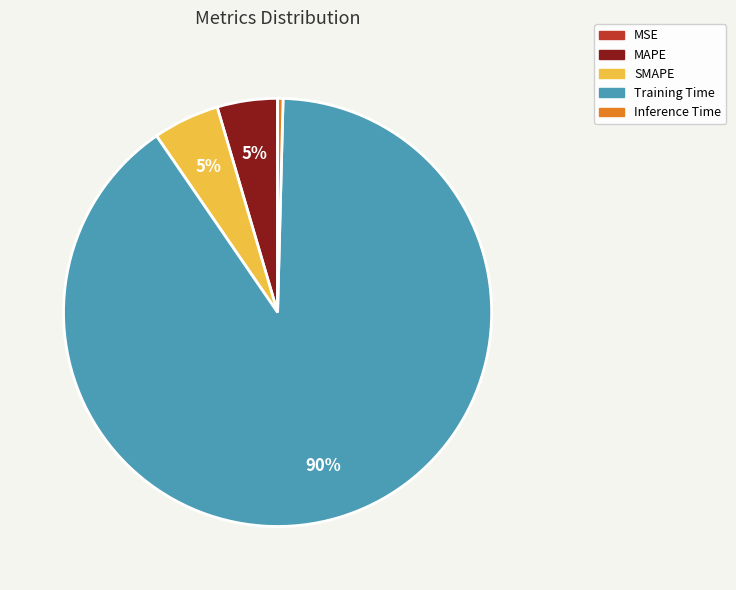

True or false: Training Time accounts for 90% of the total.

True